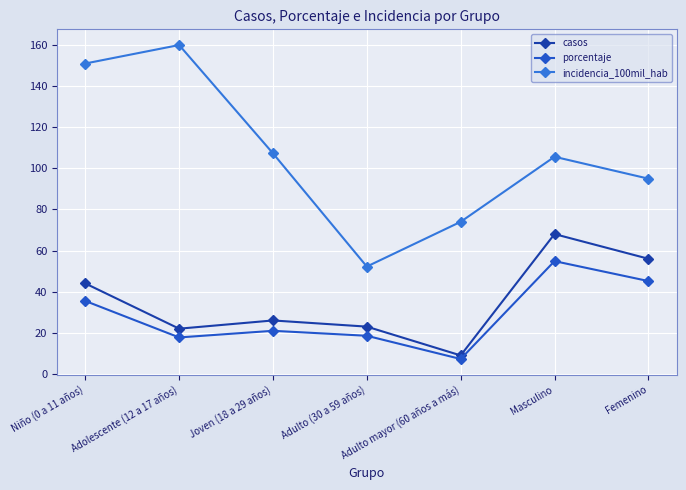

What is the difference between the maximum and second lowest values in the incidencia_100mil_hab series?

85.9